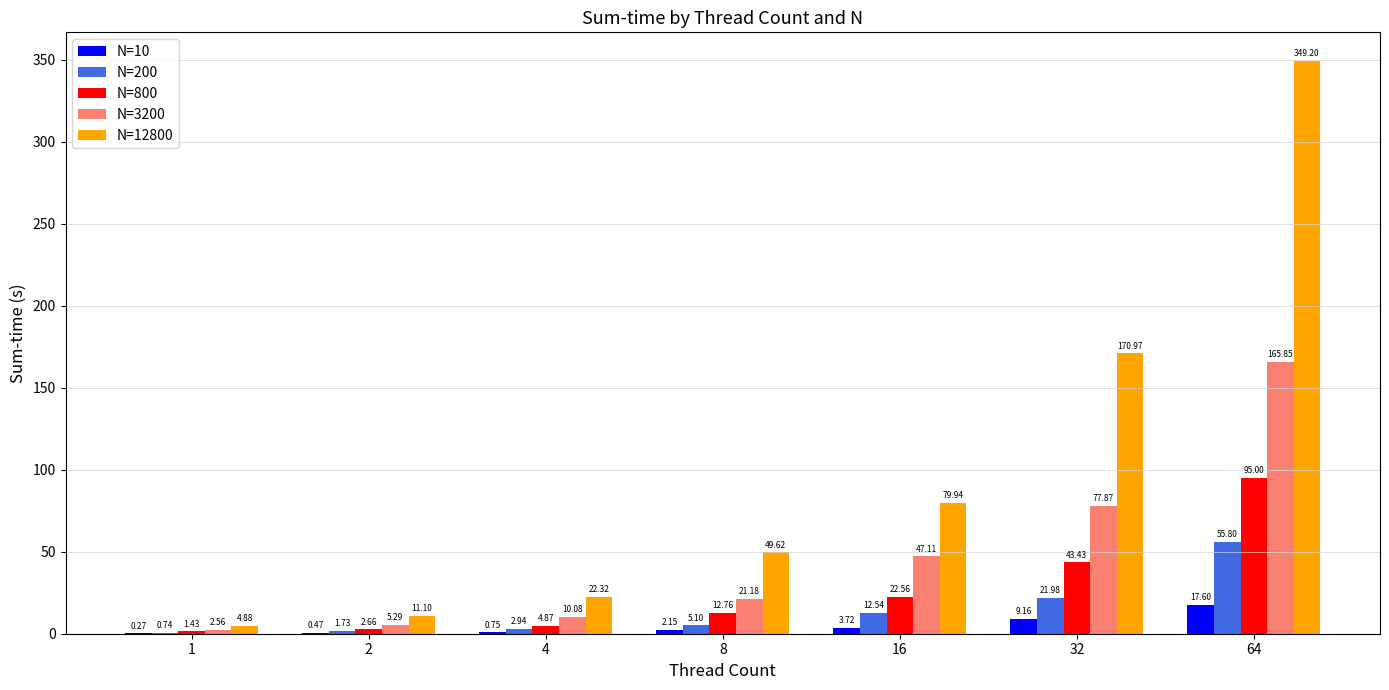

Which series has the largest total across all categories?

N=12800